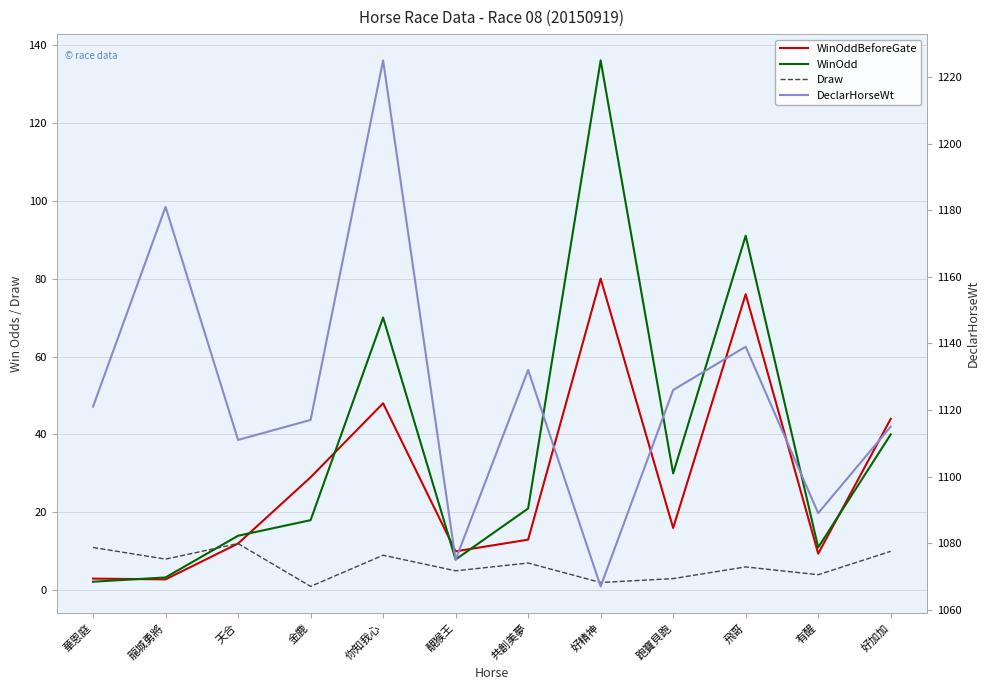

Rank the series at 靚猴王 from lowest to highest value.

Draw, WinOdd, WinOddBeforeGate, DeclarHorseWt